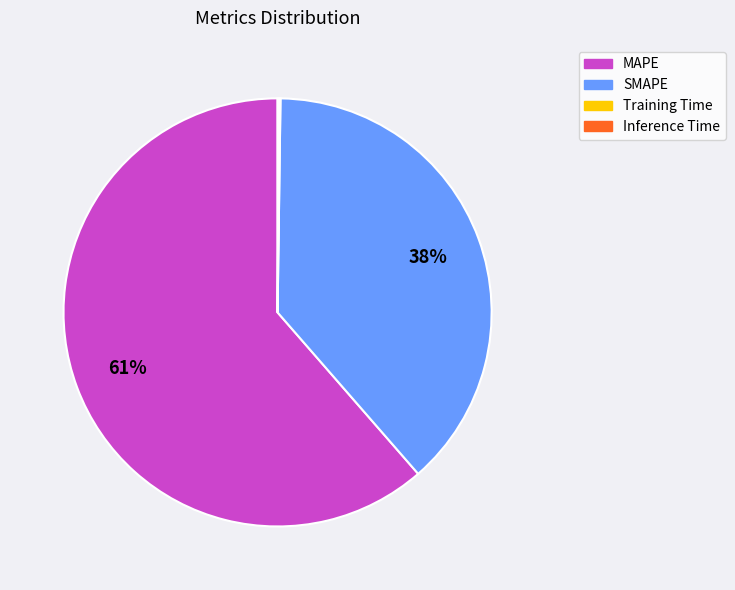

True or false: MAPE accounts for 61% of the total.

True